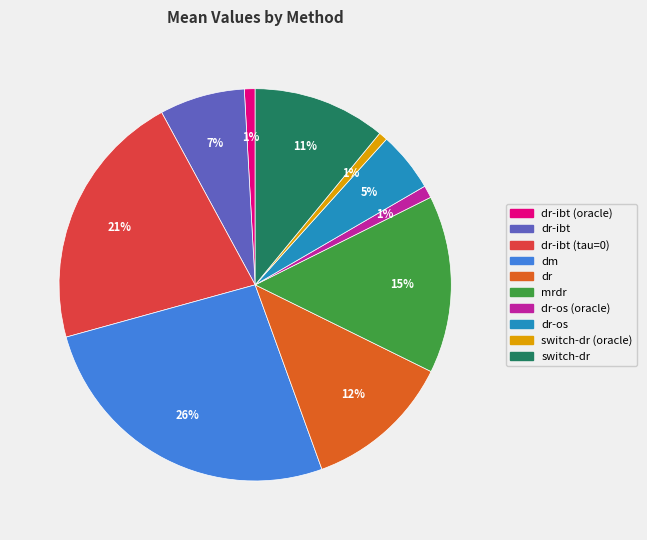

To the nearest percent, what is the average slice percentage?

10%